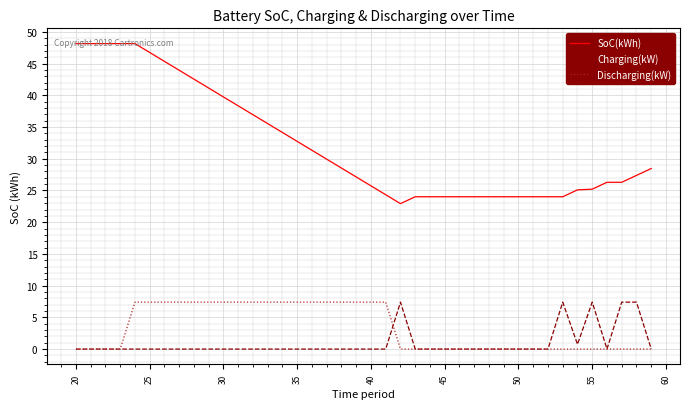

Which series has the largest total across all categories?

SoC(kWh)